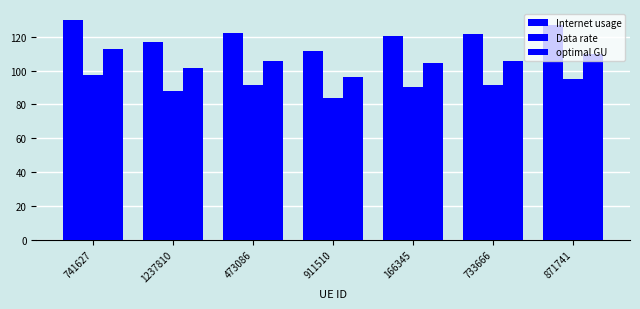

Is it true that Internet usage equals 111.4 at 911510?

True